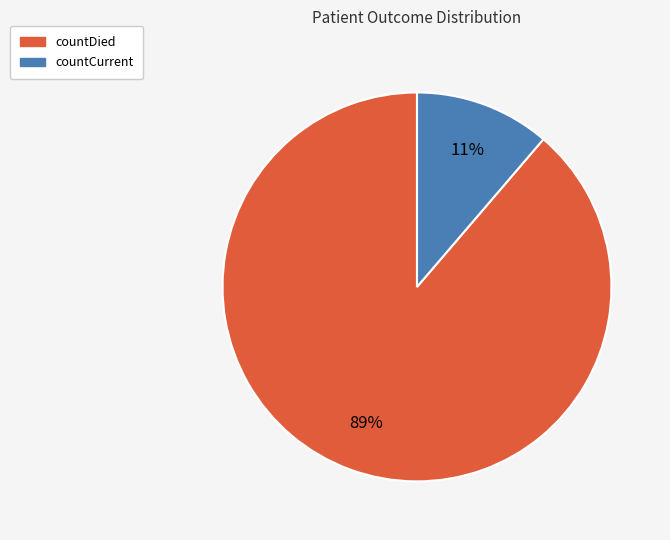

Is there any slice that represents more than half of the pie?

Yes